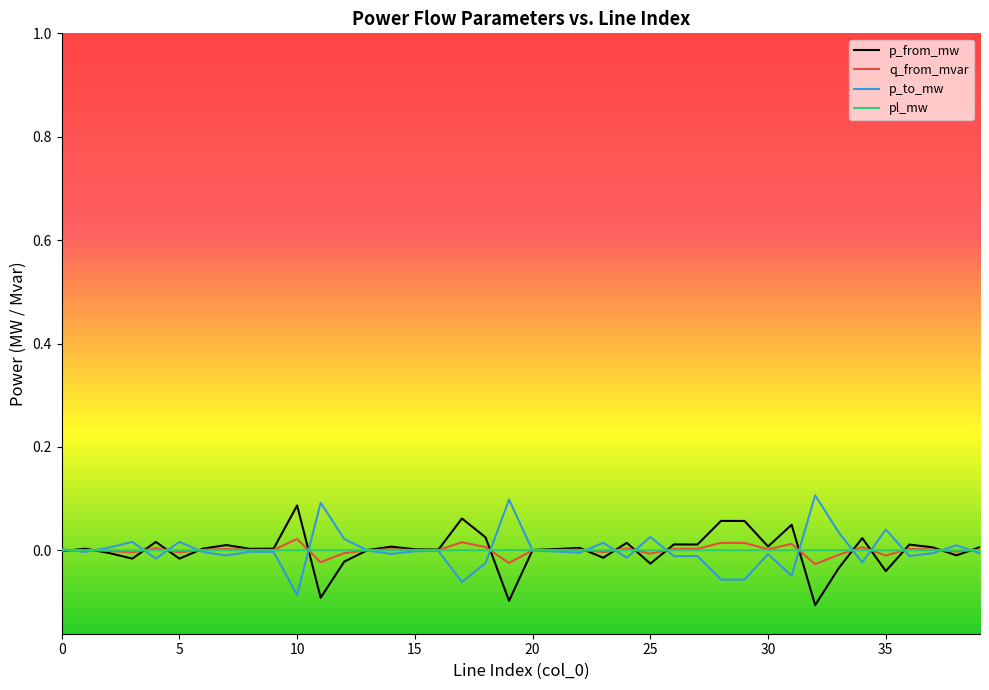

Rank the series by their average value, from lowest to highest.

p_to_mw, q_from_mvar, pl_mw, p_from_mw